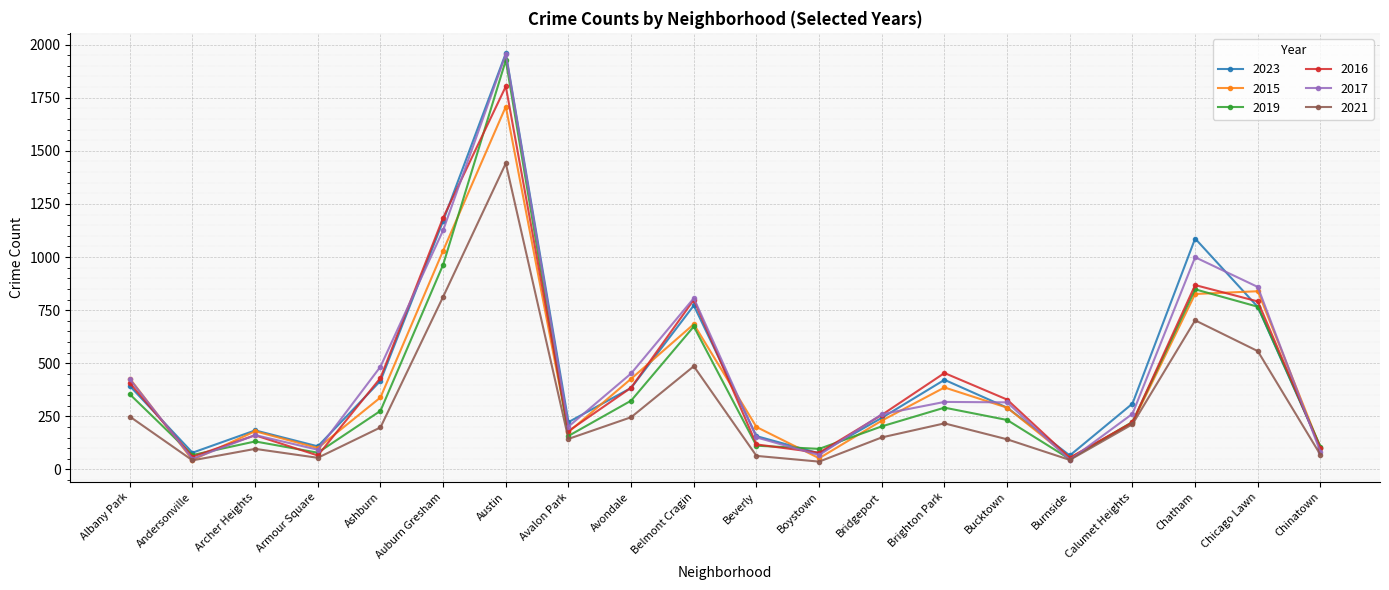

How many interior local valleys does the 2019 series have?

5